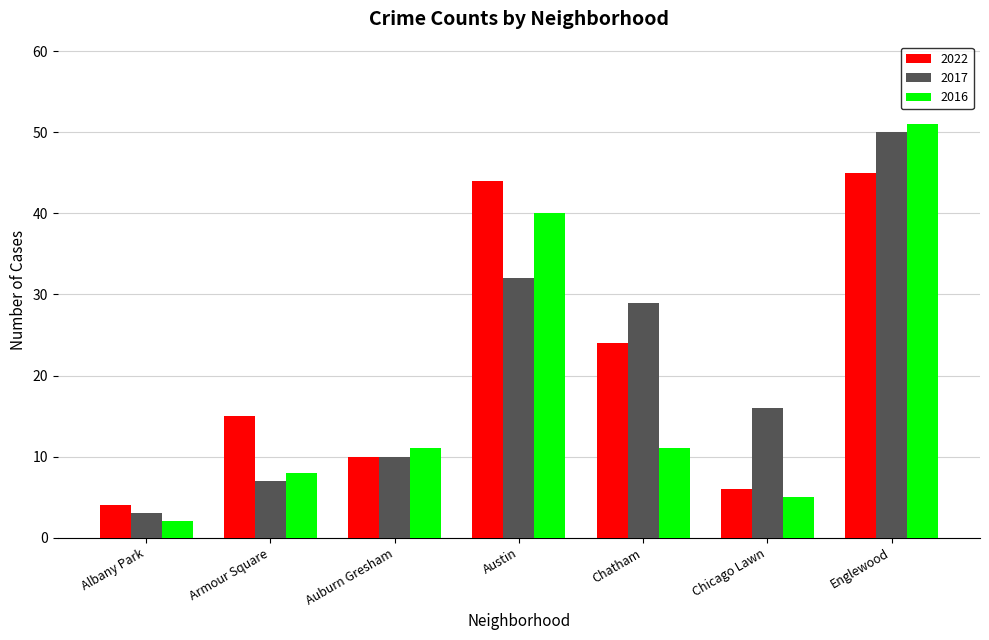

List the series in order of their peak value, lowest first.

2022, 2017, 2016